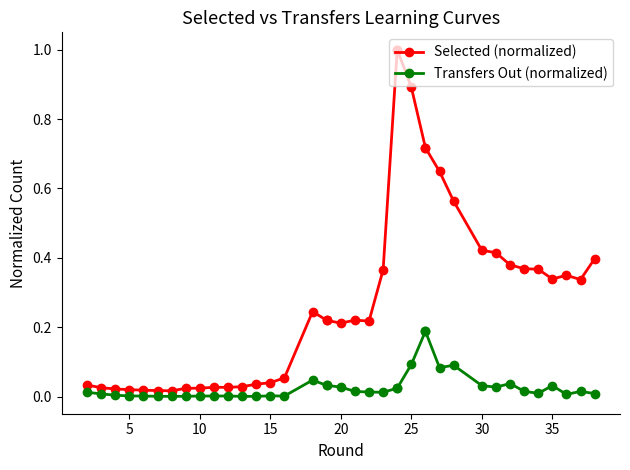

What are all the series names shown in the legend?

Selected (normalized), Transfers Out (normalized)